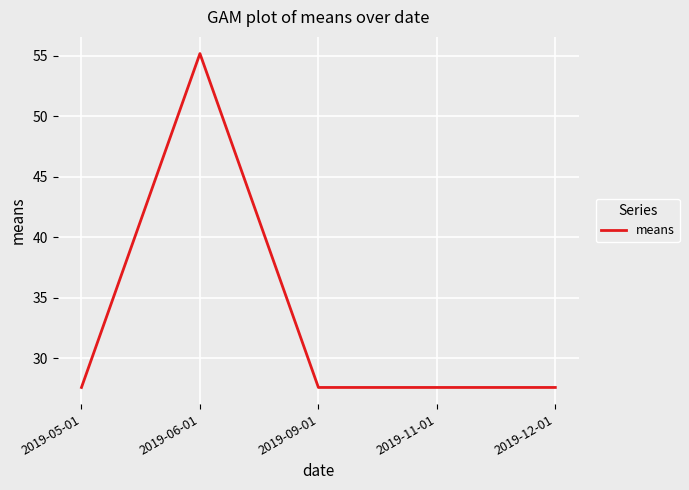

What is the ratio of the value at 2019-06-01 to the value at 2019-05-01?

2.0